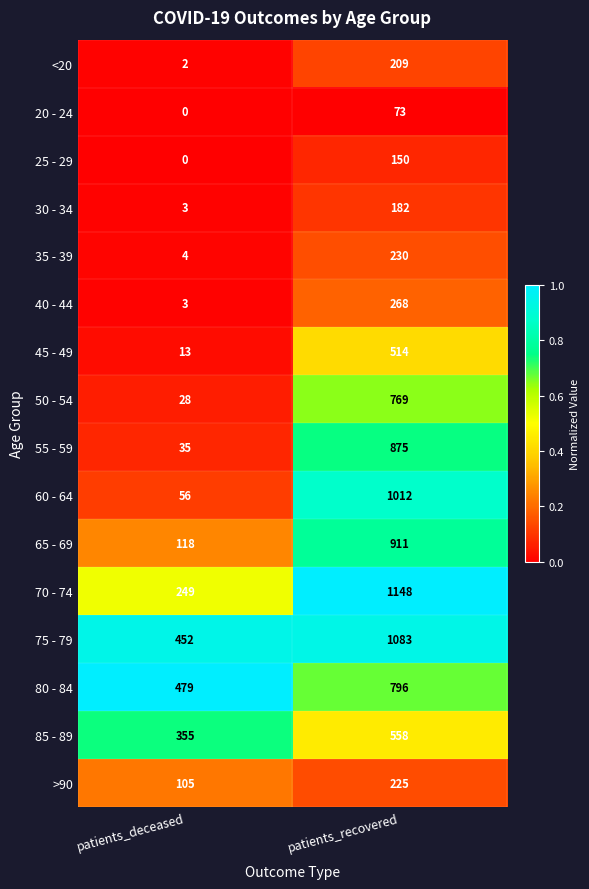

Rank the series by their maximum value, from highest to lowest.

70 - 74, 75 - 79, 60 - 64, 65 - 69, 55 - 59, 80 - 84, 50 - 54, 85 - 89, 45 - 49, 40 - 44, 35 - 39, >90, <20, 30 - 34, 25 - 29, 20 - 24